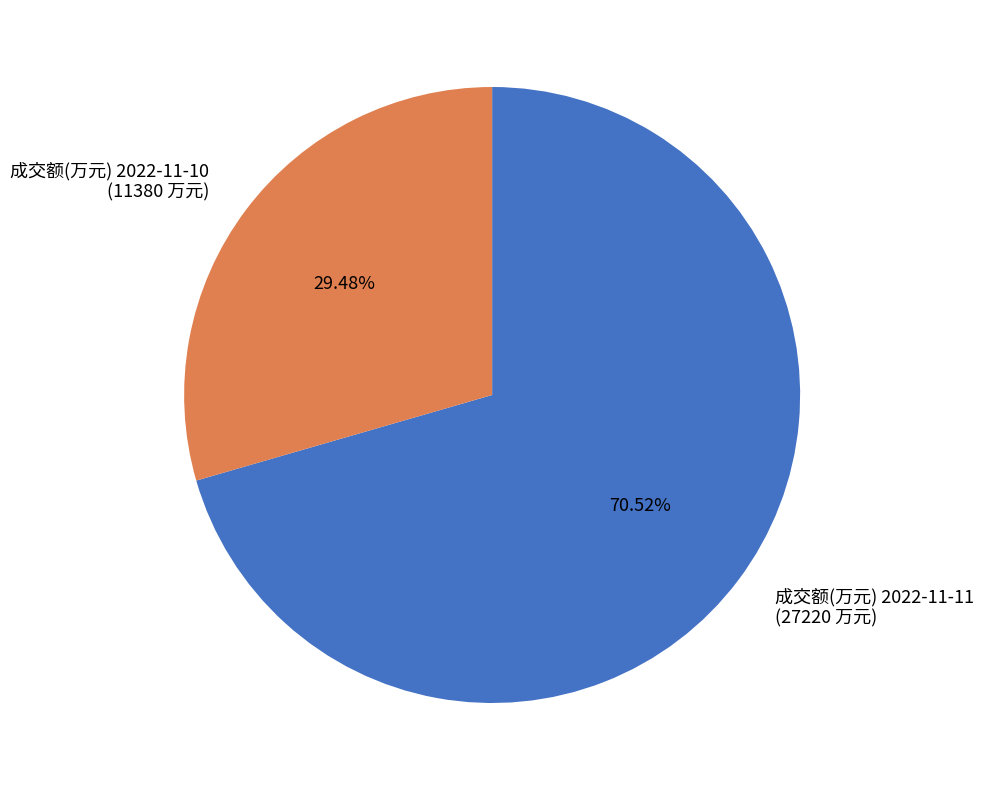

Which slice is the largest?

成交额(万元) 2022-11-11